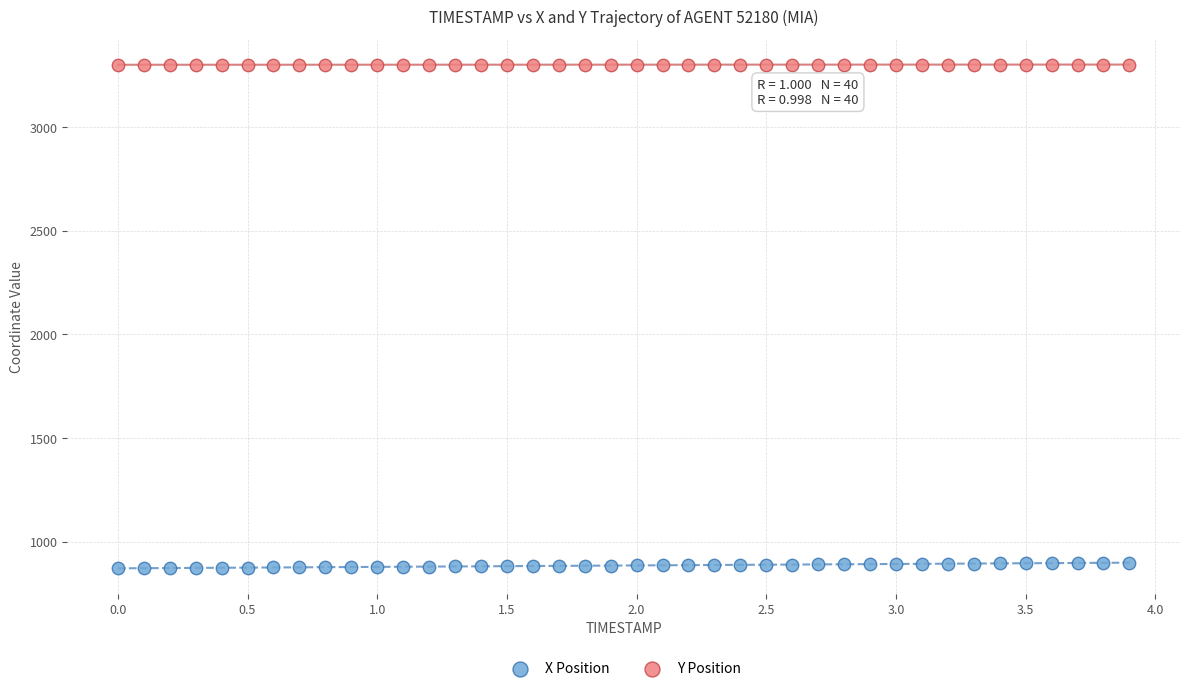

Which series reaches the minimum Y coordinate?

X Position